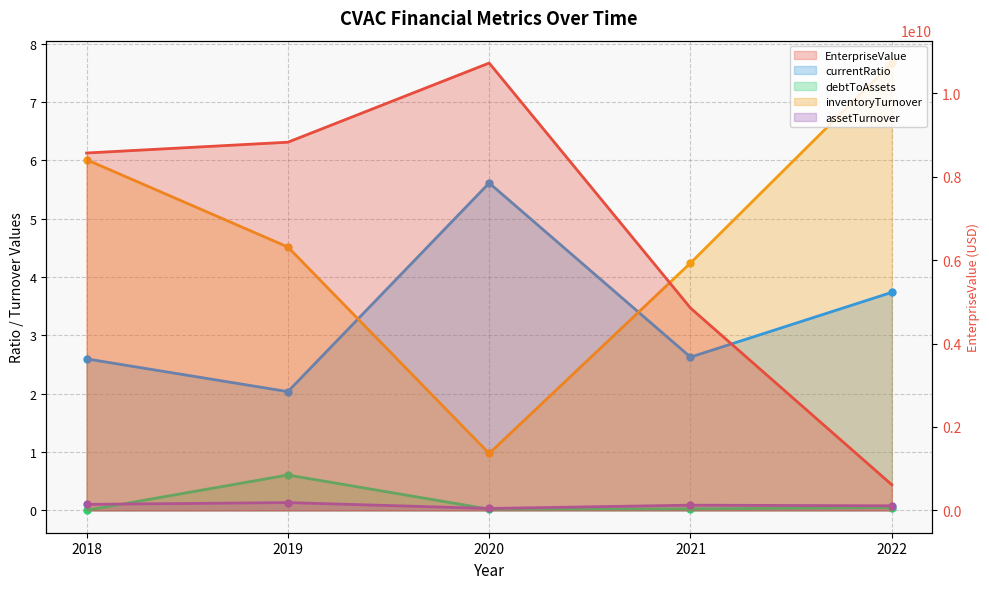

The value of debtToAssets at 2019 is 0.4. True or false?

False